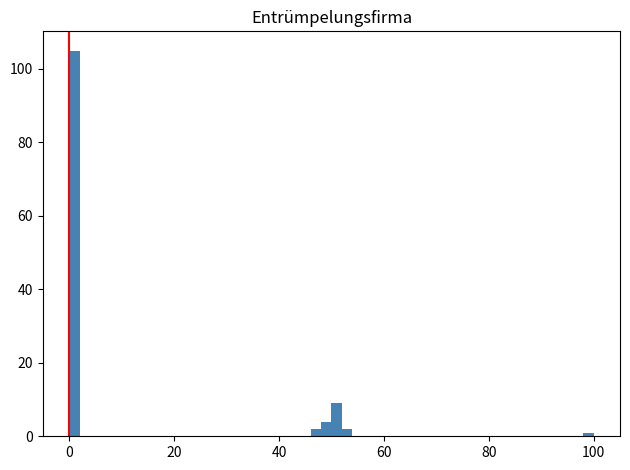

Read against the x-axis, roughly where is the centre of the tallest bar?

2